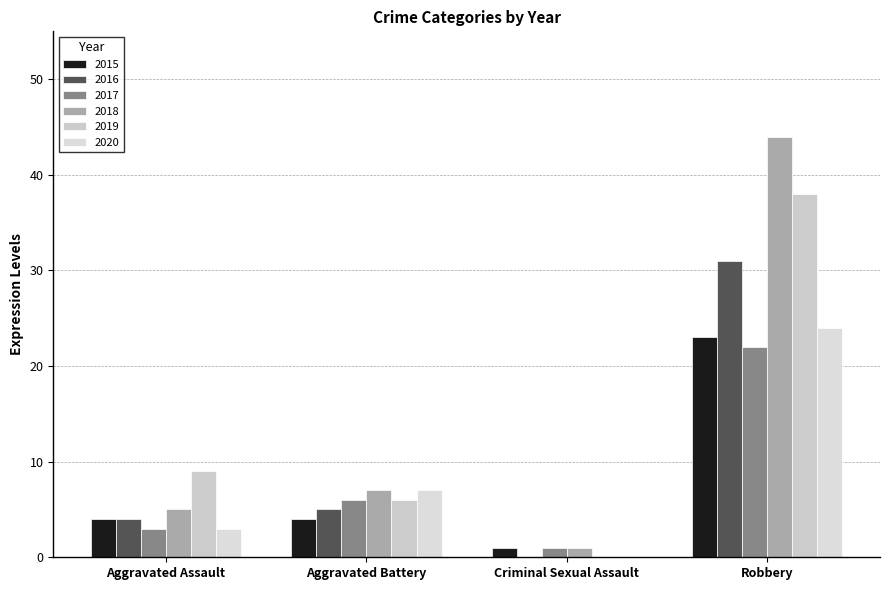

At Criminal Sexual Assault, list the series in order from smallest to largest.

2016, 2019, 2020, 2015, 2017, 2018